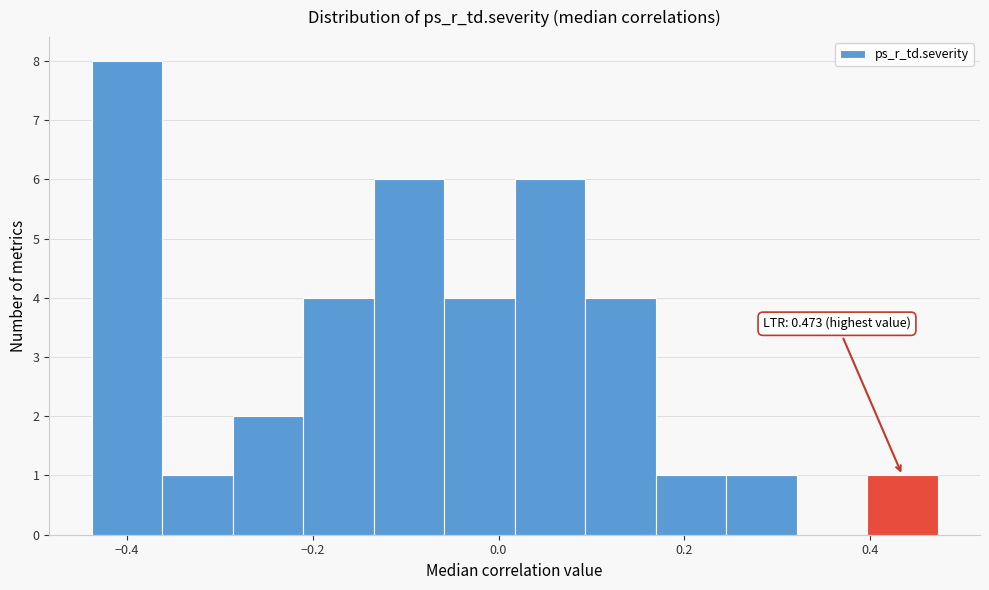

Around what value on the x-axis is the tallest bar? Give the approximate position of its centre, as read against the axis.

-0.40